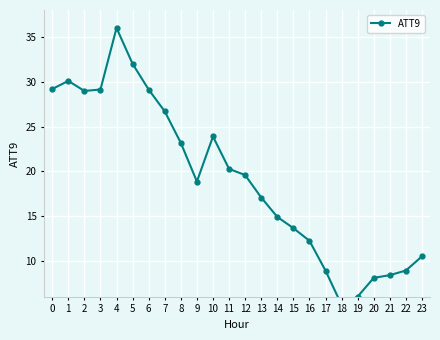

What is the ratio of the value at 23 to the value at 21?

1.2